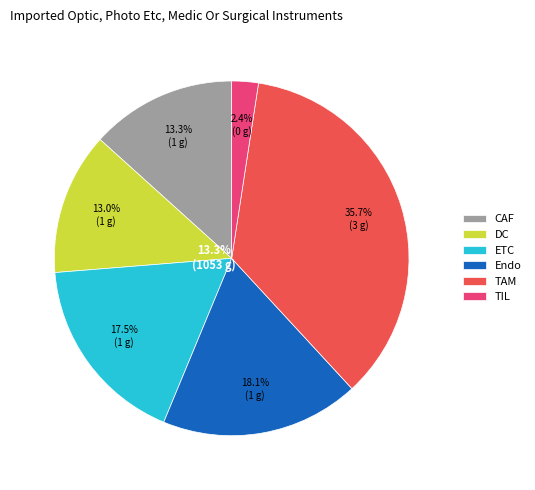

Rank the categories by value from highest to lowest.

TAM, Endo, ETC, CAF, DC, TIL